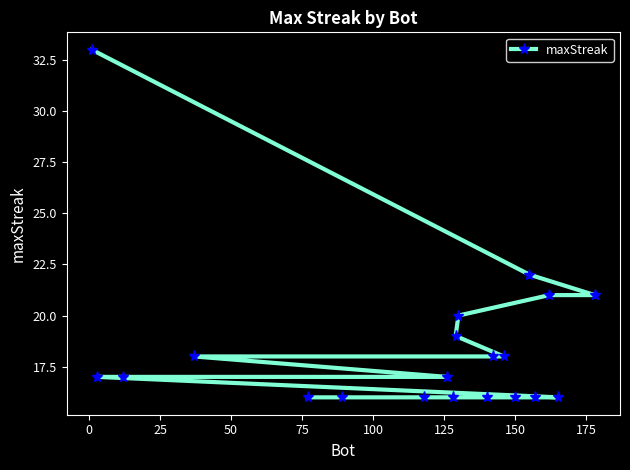

Reading right to left, list all the values displayed in this chart.

21	16	21	16	22	16	18	18	16	20	19	16	17	16	16	16	18	17	17	33